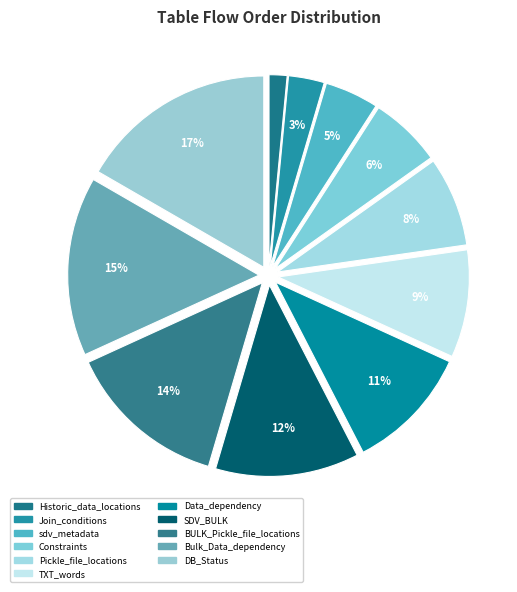

To the nearest percent, what is the difference between the largest and smallest slice percentages?

15%